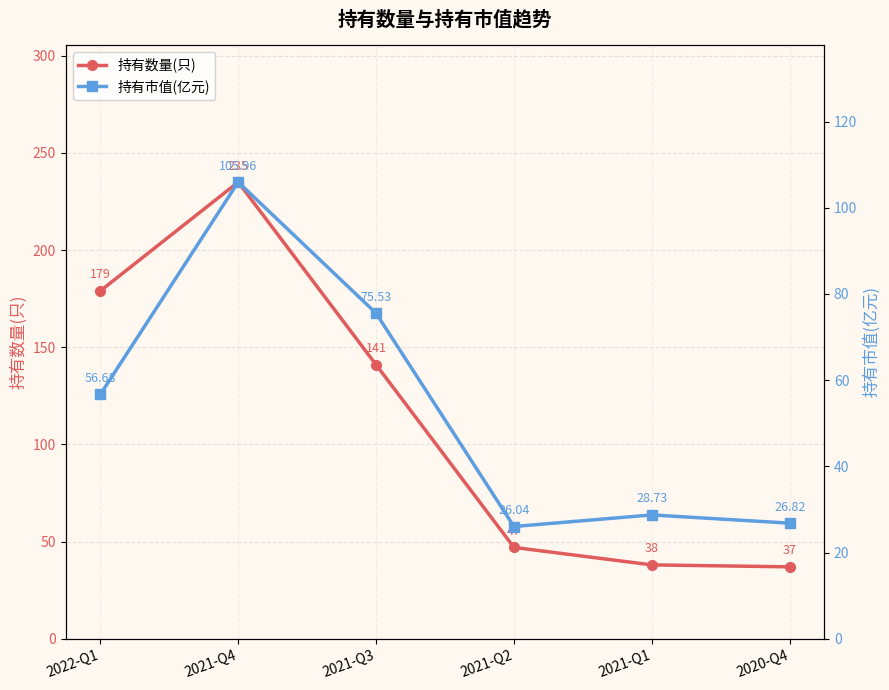

True or false: 持有市值(亿元) and 持有数量(只) intersect in this chart.

False